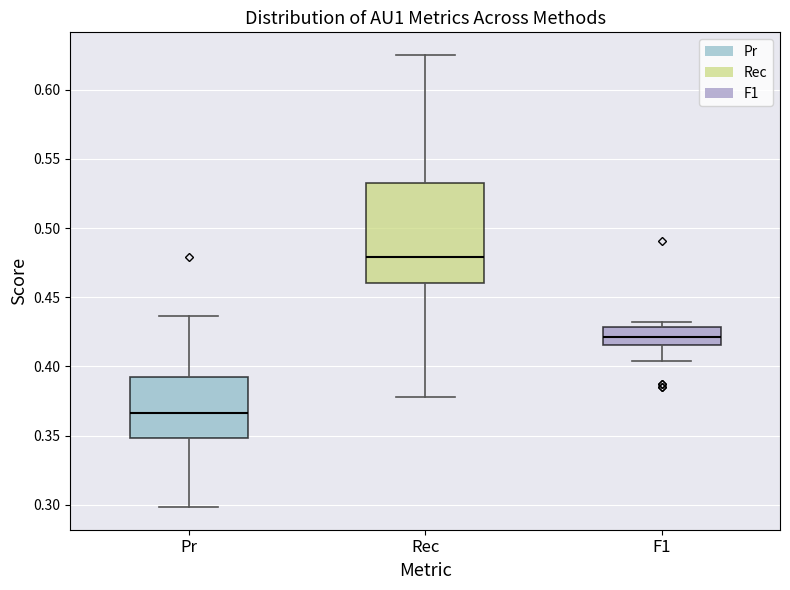

Comparing the boxes themselves (not the whiskers), which one is the tallest?

Rec